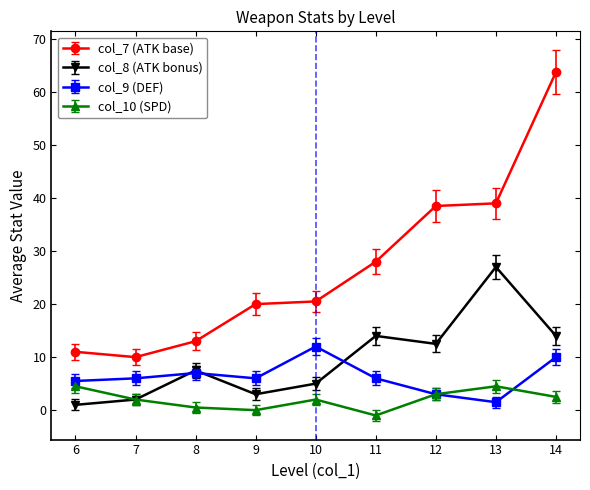

What is the average value of the col_9 series?

6